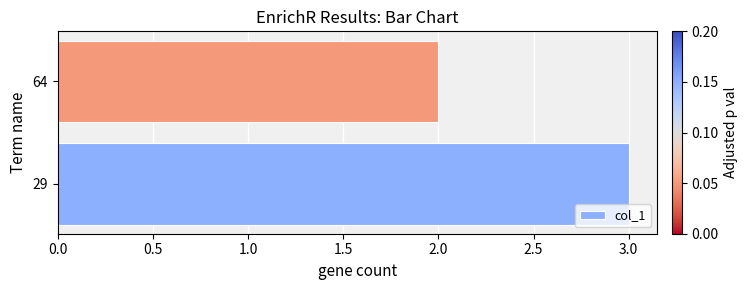

Reading bottom to top, what are all the values shown in this chart?

3	2